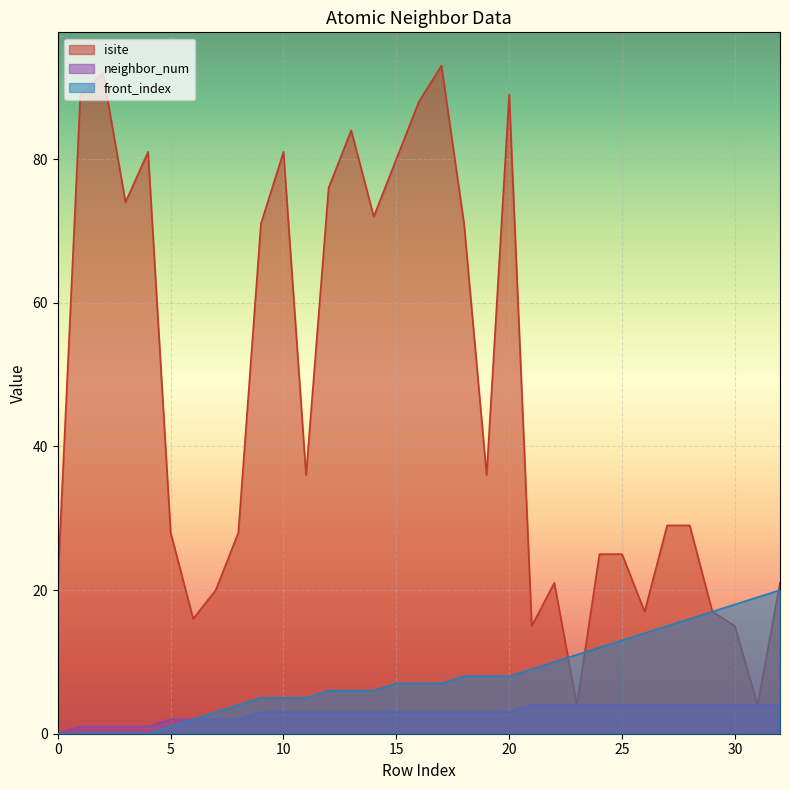

What is the value of the isite point at the 21st from the left?

89